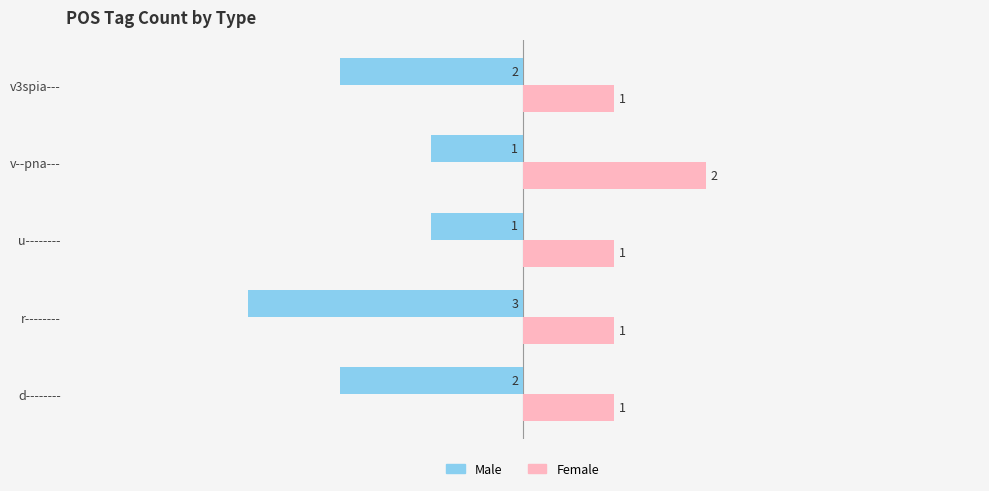

How many Female values are between 1 and 2?

5